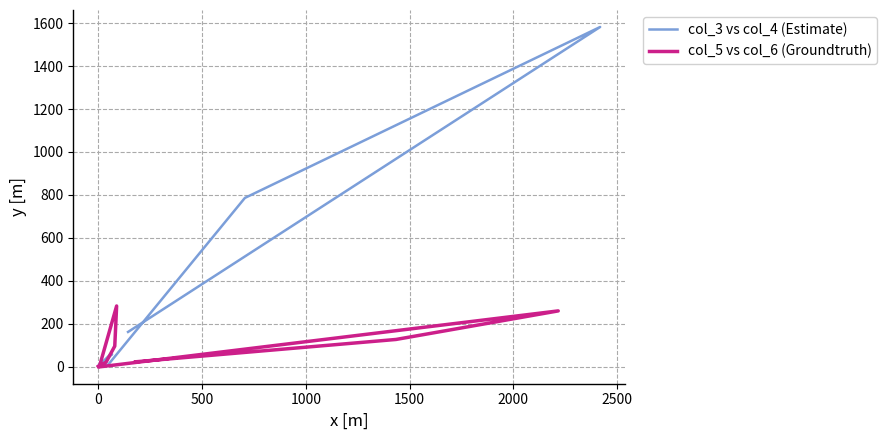

True or false: col_3 vs col_4 (Estimate) and col_5 vs col_6 (Groundtruth) intersect in this chart.

True